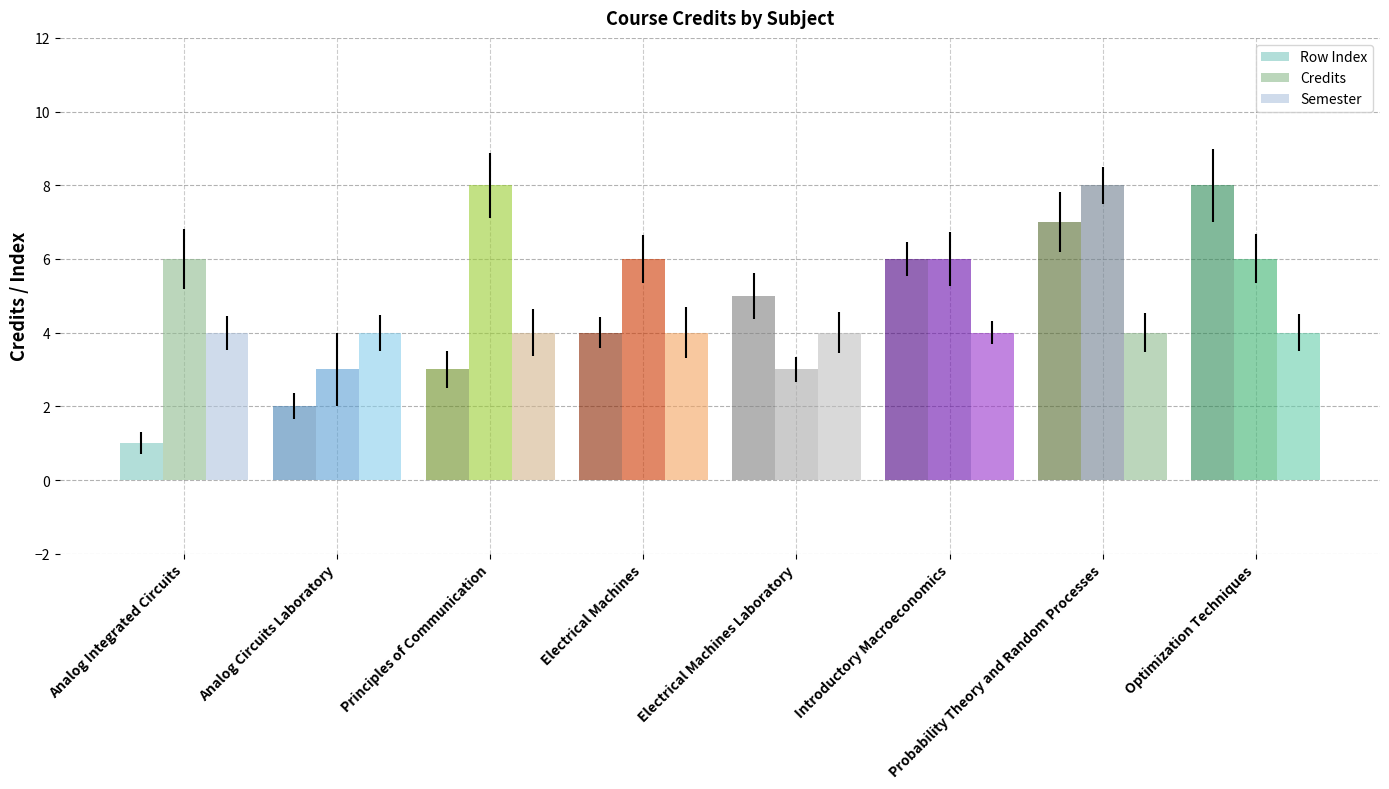

Are the bars horizontal?

No